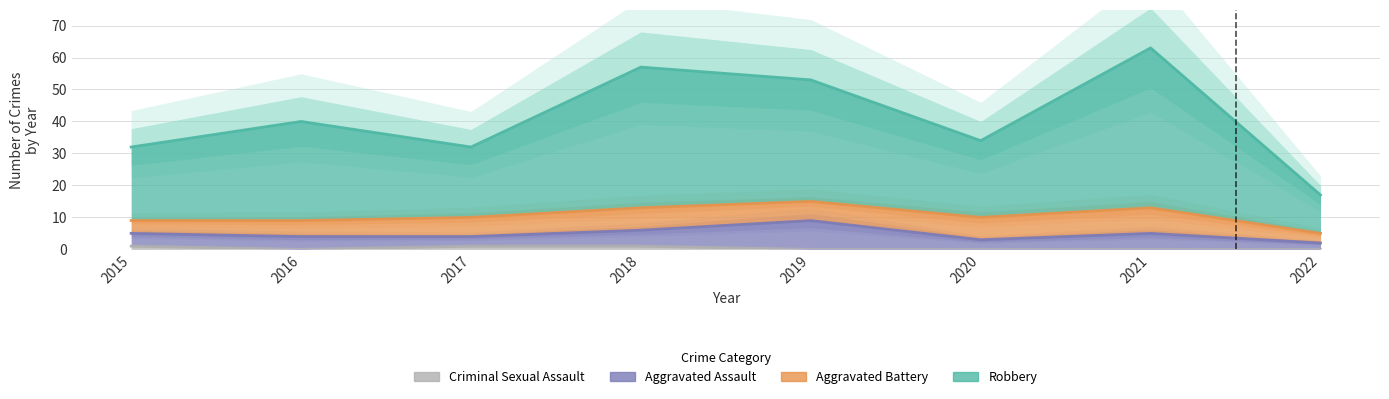

What is the value of the Robbery point at the 4th from the left?

57